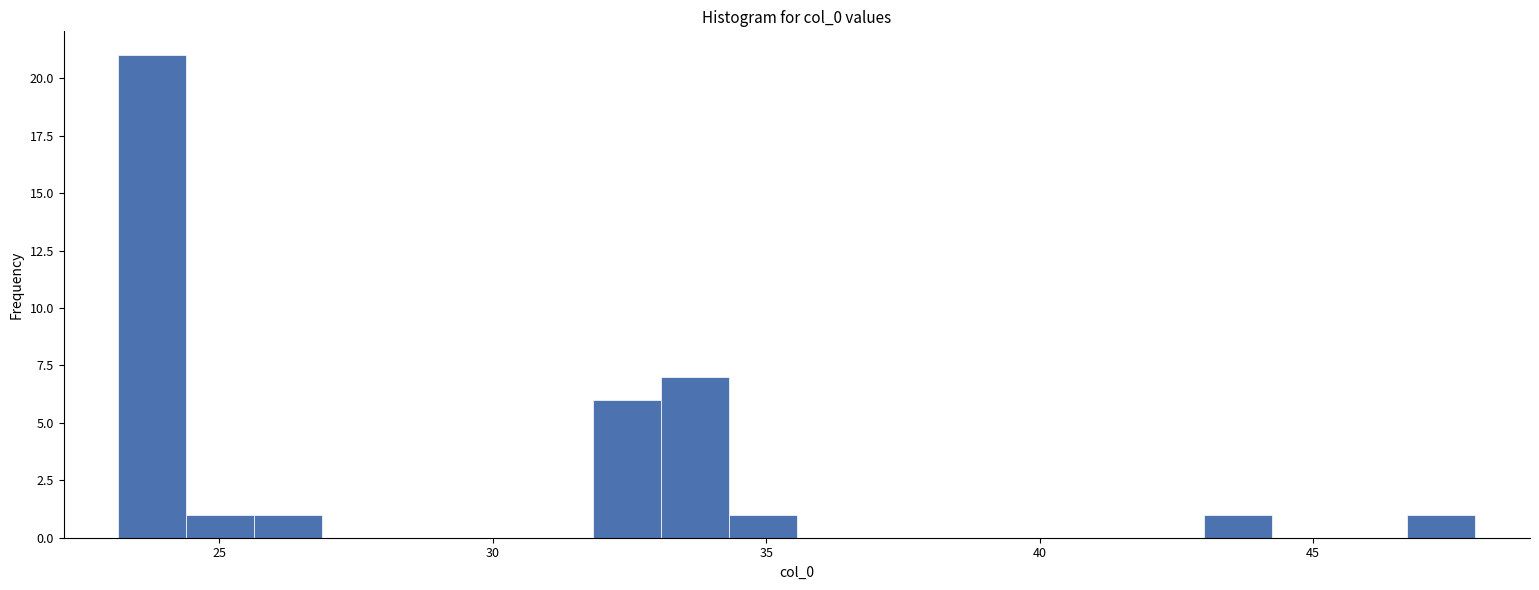

Read against the x-axis, roughly where is the centre of the tallest bar?

24.0